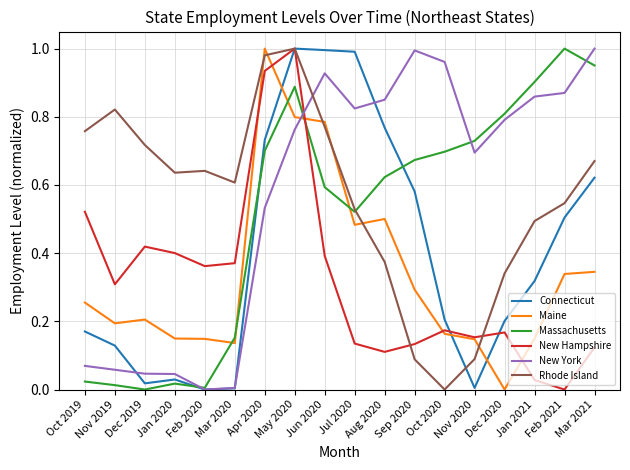

Which series ends up on top after the final intersection of New York and Rhode Island?

New York